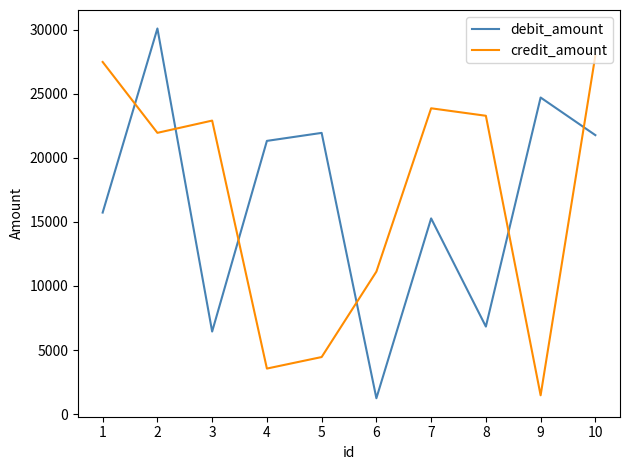

The credit_amount series shows 4452.1 at 5. True or false?

True